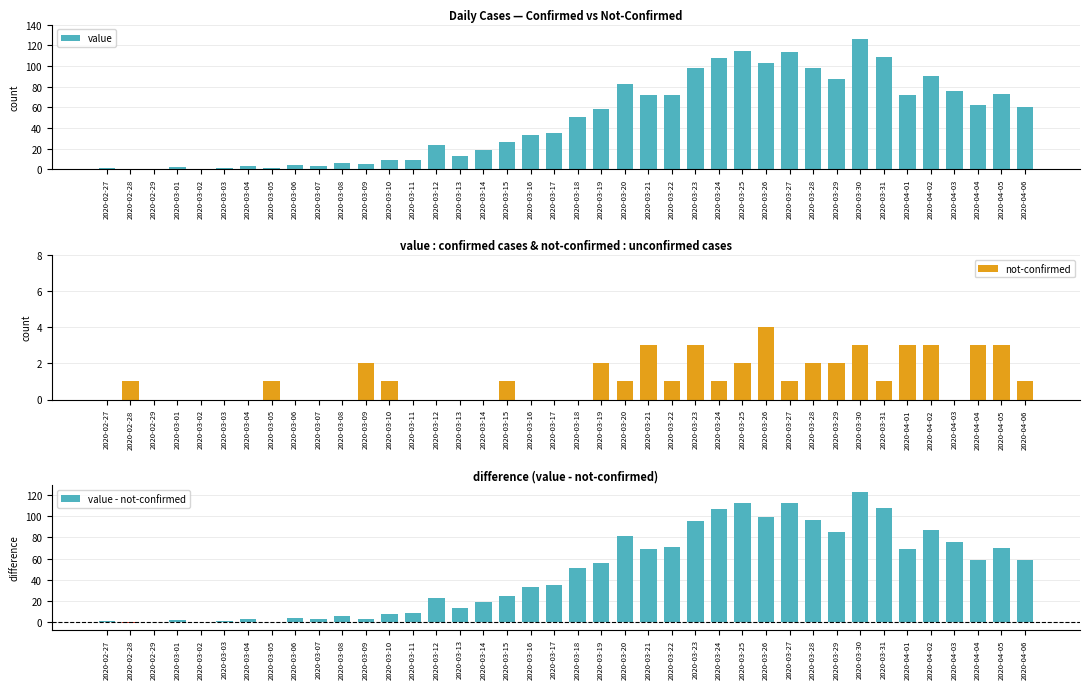

What is the difference between the highest and lowest values at 2020-04-02?

87